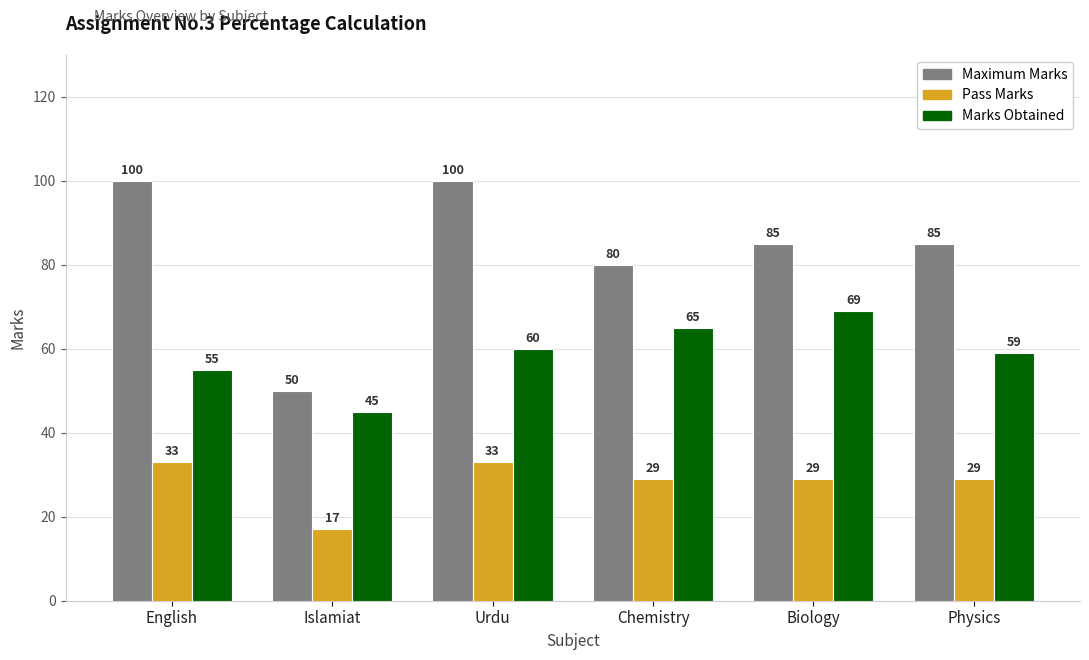

What is the label of the 1st bar from the right?

Physics